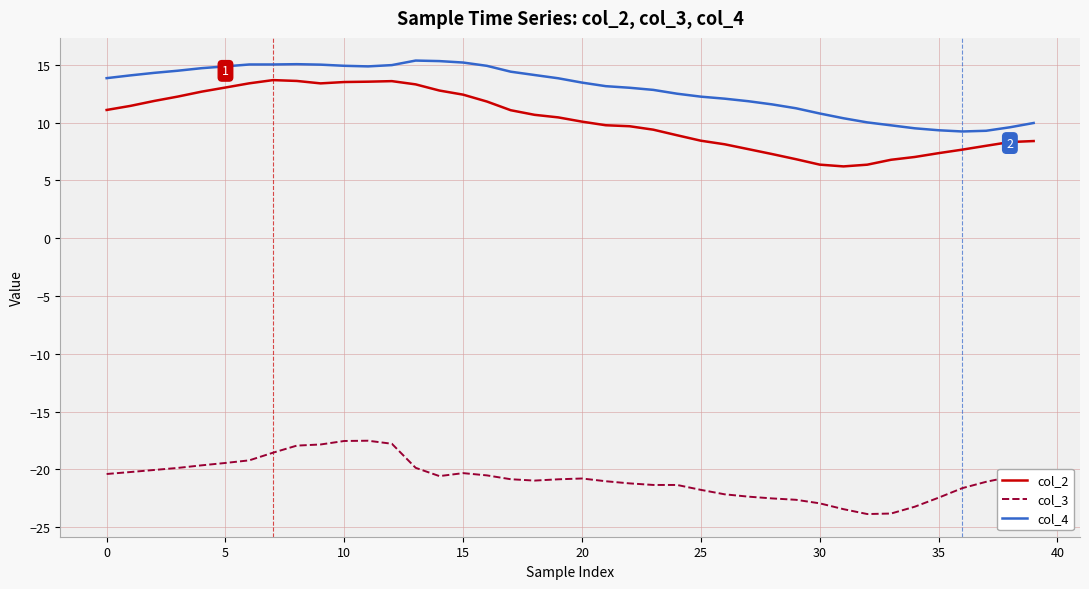

What is the difference between the maximum and minimum values in the col_4 series?

6.1